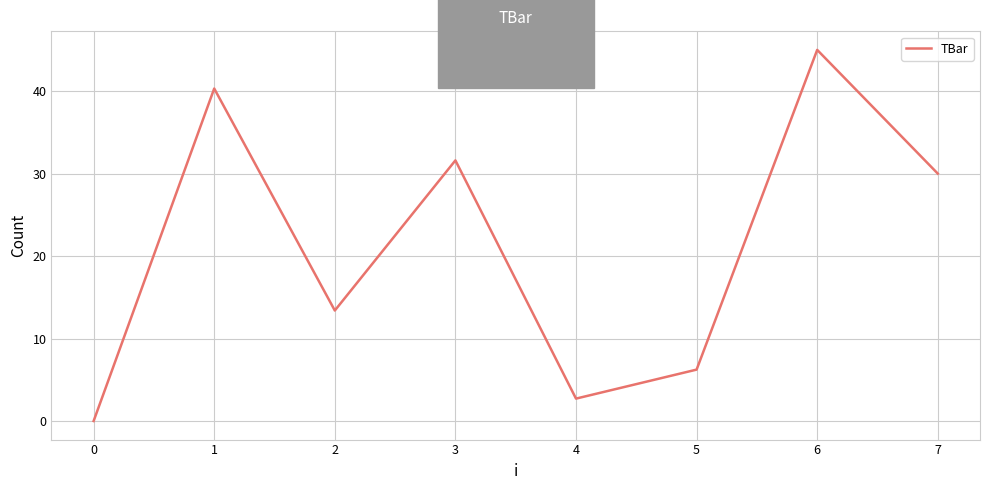

Is it true that the value at 3 is 31.6?

True